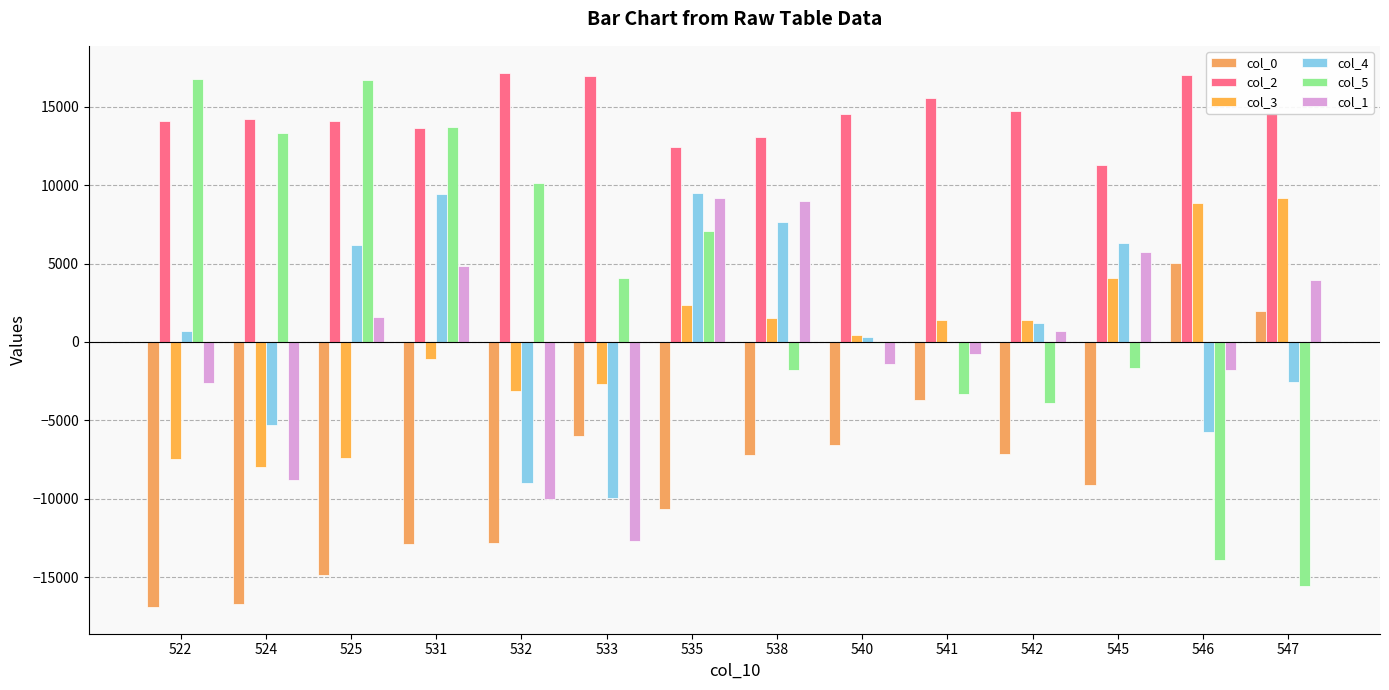

What is the value of the col_2 bar at the 4th from the left?

13620.0